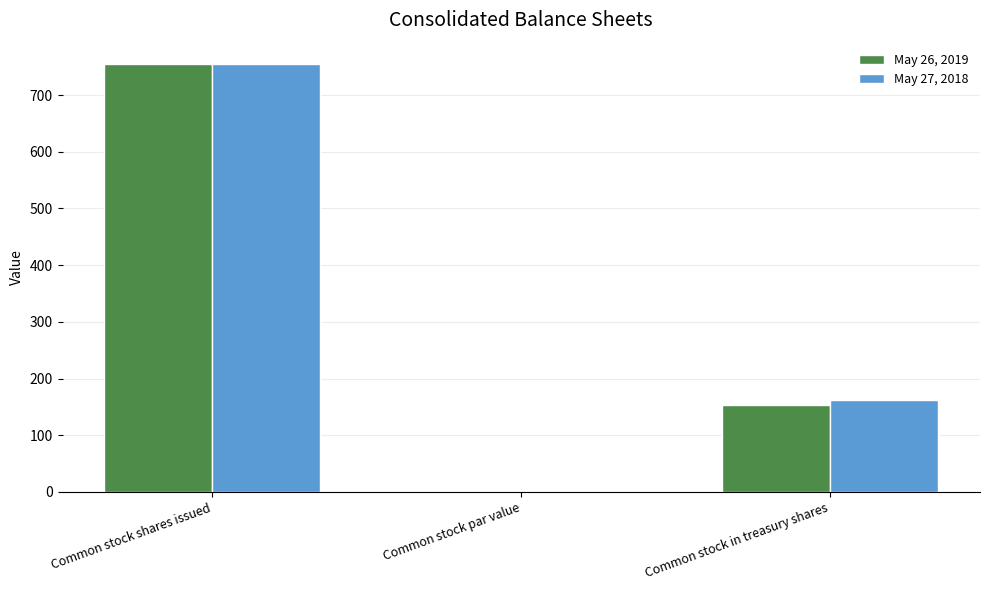

At which label is May 27, 2018 closest to 377?

Common stock in treasury shares